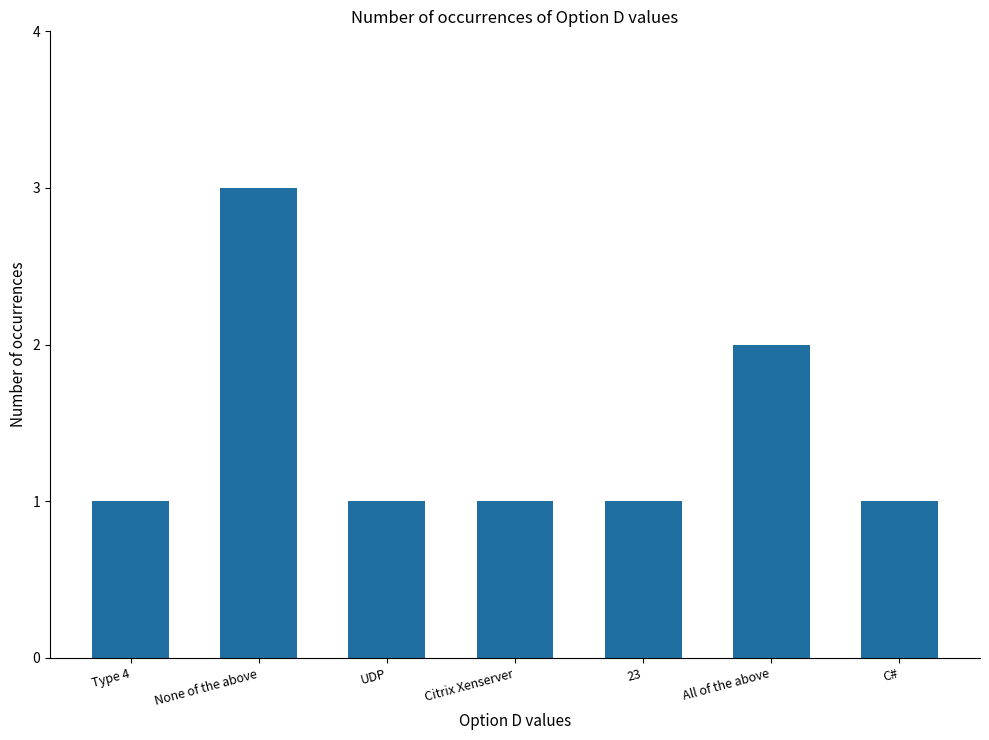

What is the smallest value displayed?

1